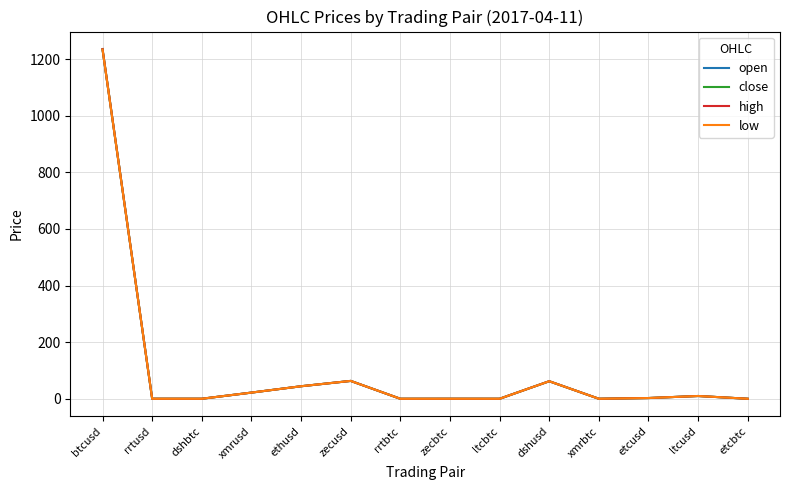

What is the maximum value shown in the chart?

1235.6